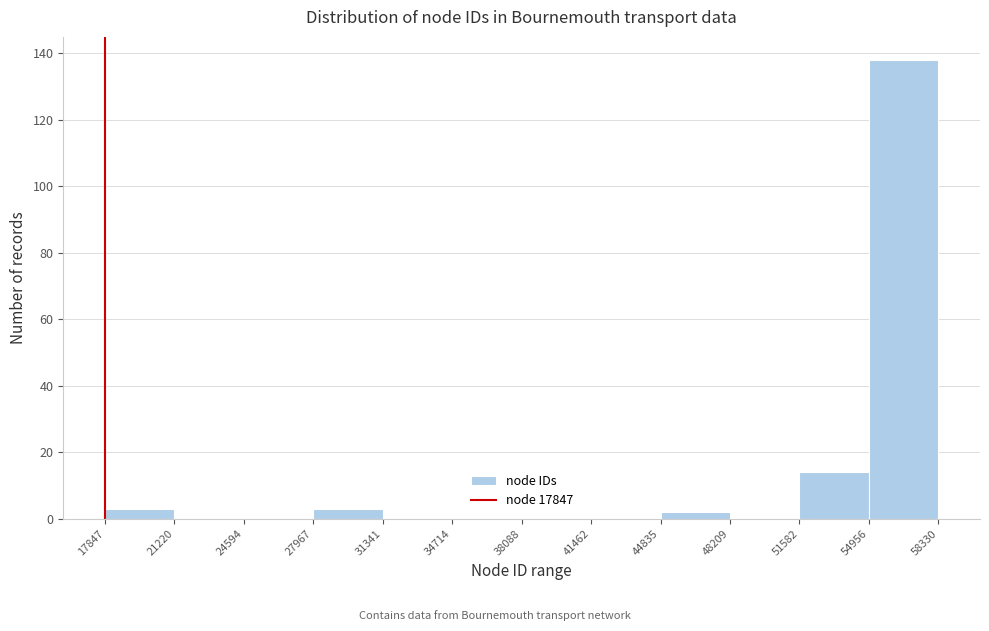

What is the height of the bar covering 51582 to 54956 on the x-axis? The values are not printed on the chart, so give them approximately, as read against the axis.

14